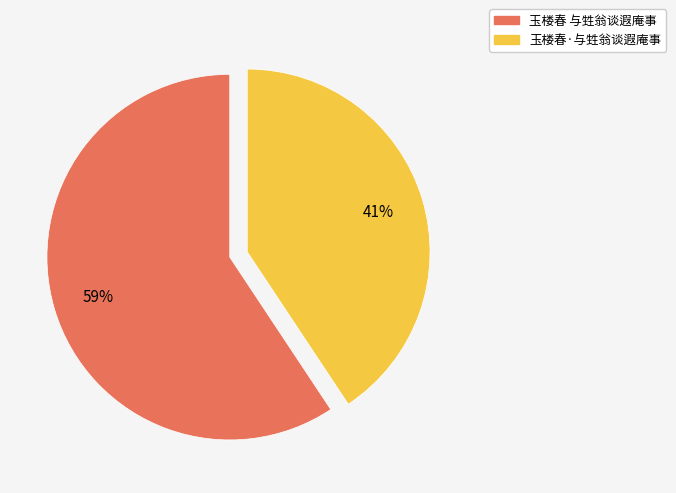

Is there a majority slice in this chart?

Yes